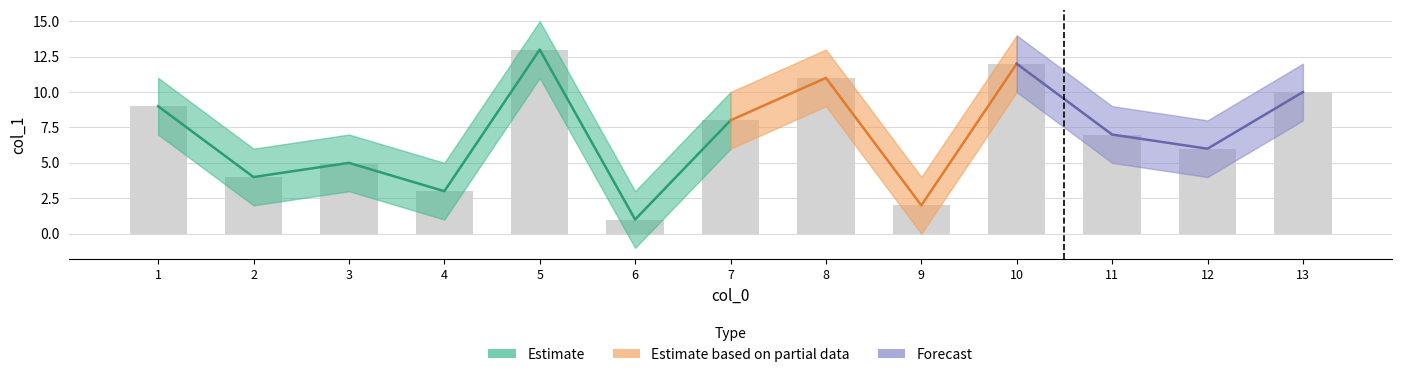

True or false: mid has a value of 7 at 11.

True